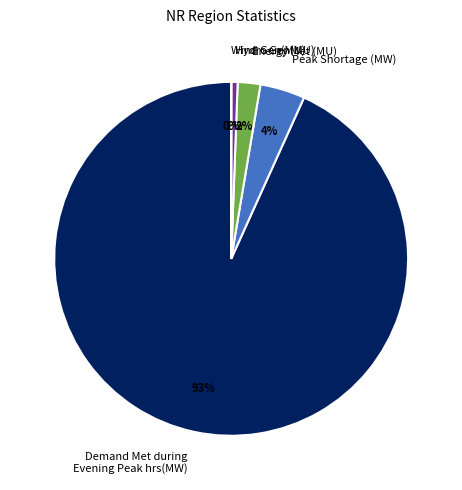

Which category has the biggest portion of the pie?

Demand Met during Evening Peak hrs(MW)